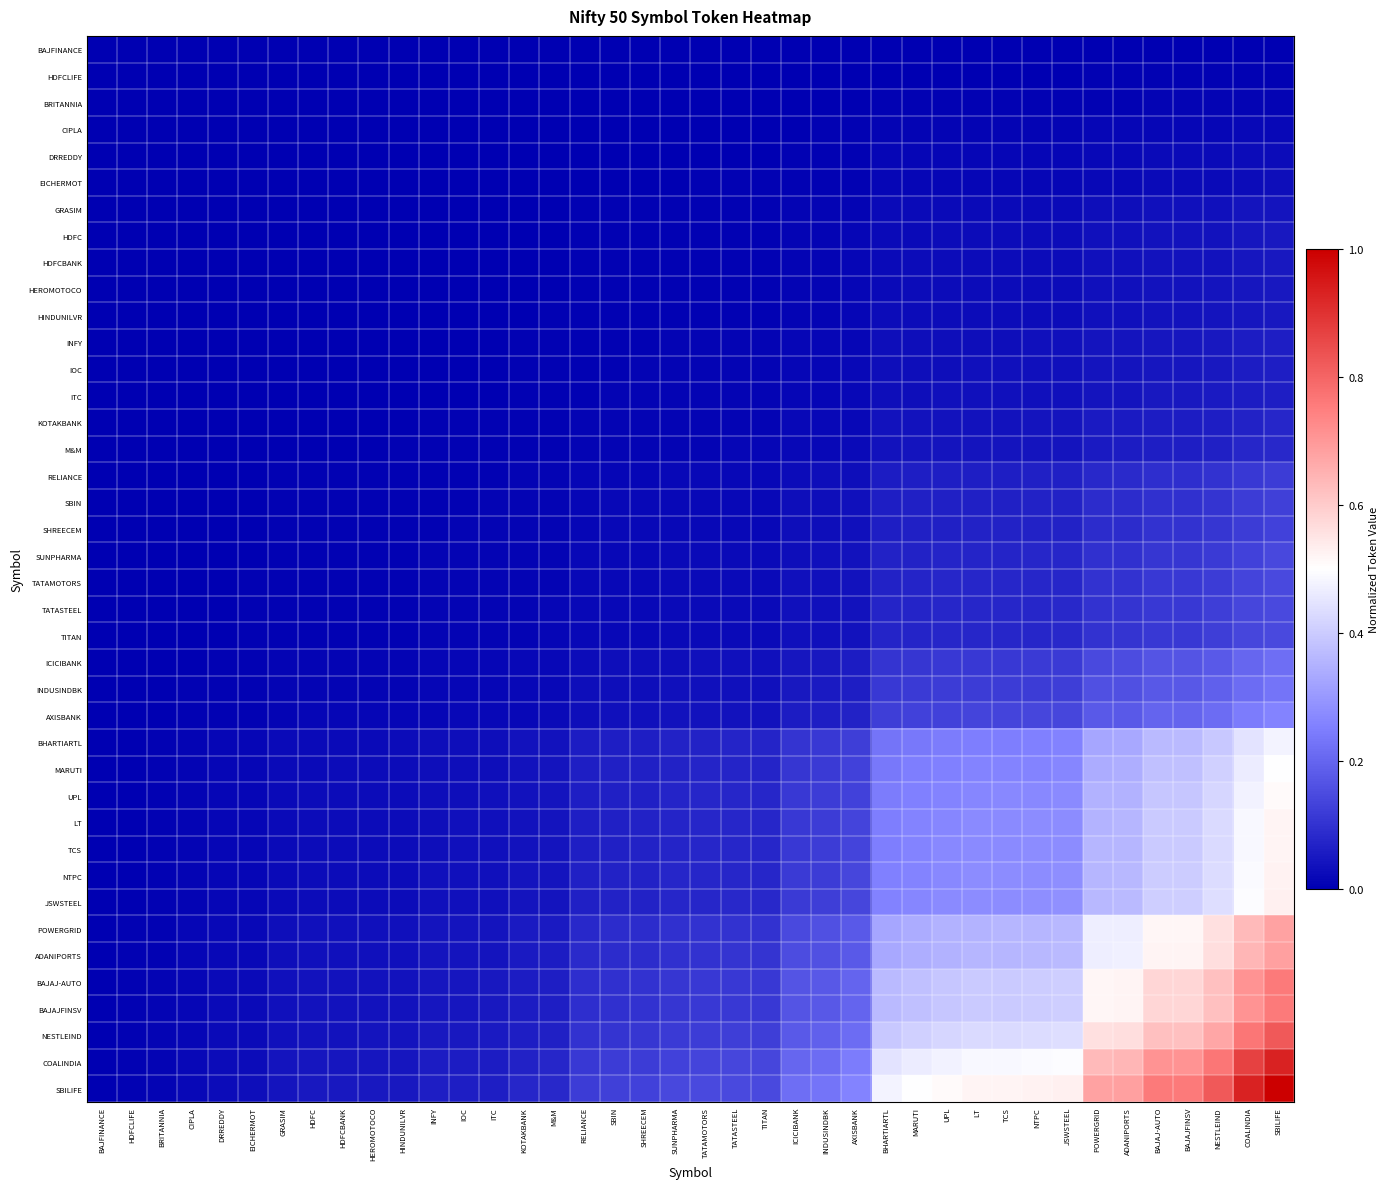

What is the greatest value displayed?

1.0